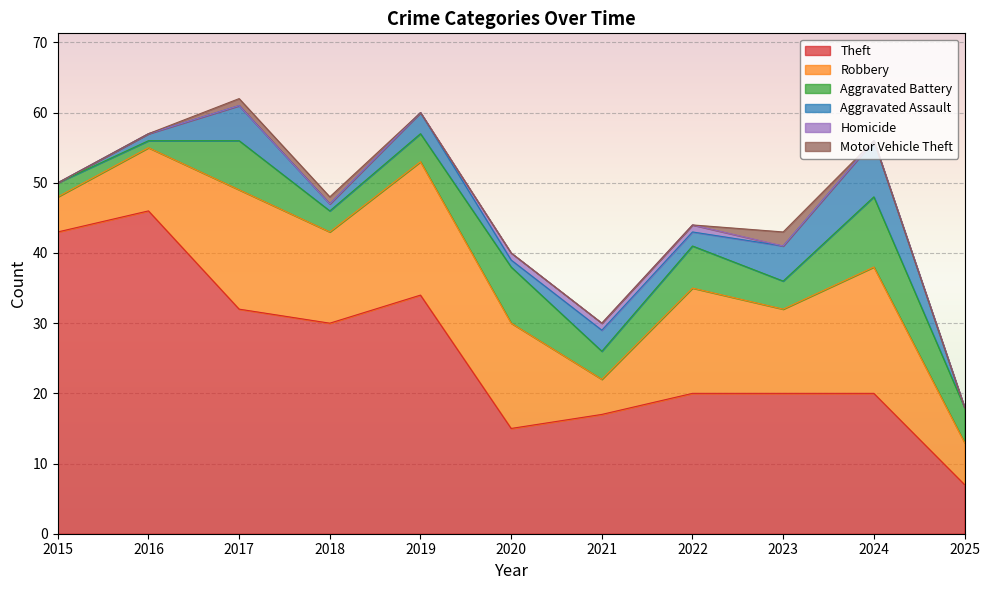

Rank the series at 2024 from lowest to highest value.

Homicide, Motor Vehicle Theft, Aggravated Assault, Aggravated Battery, Robbery, Theft